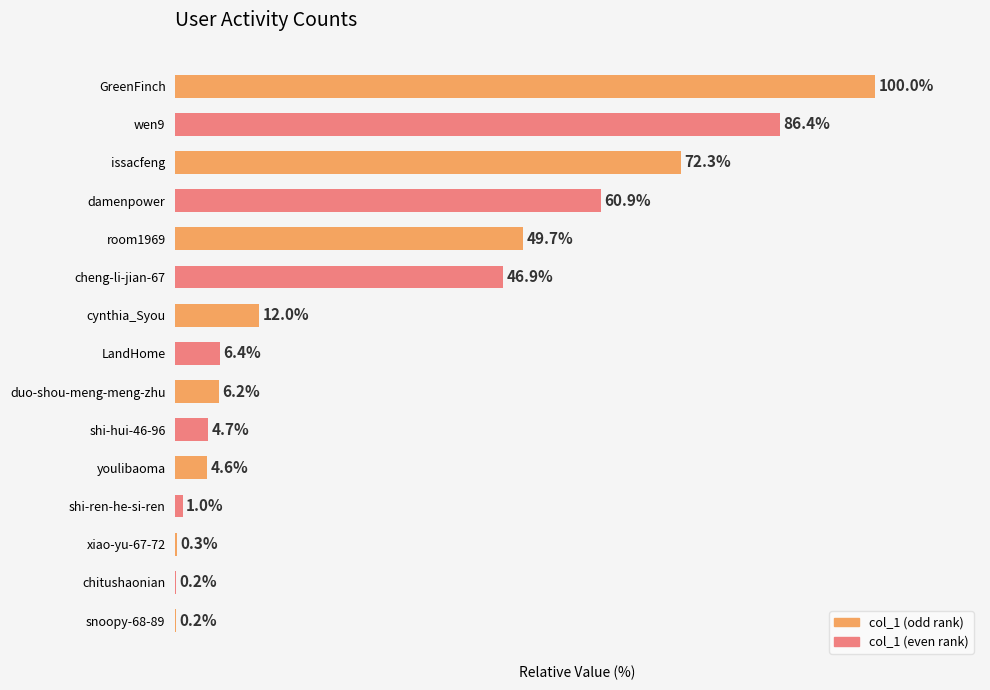

Between room1969 and LandHome, which is larger?

room1969